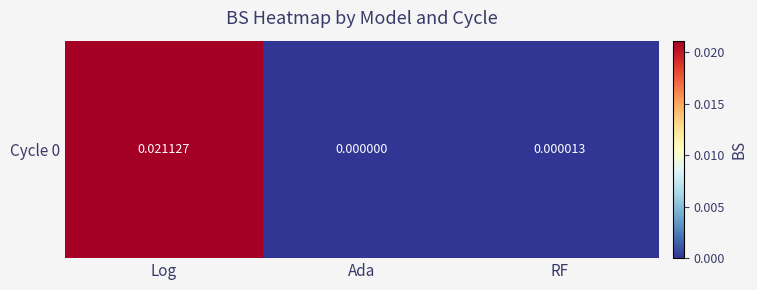

The chart shows a value of 0.0 at RF. True or false?

False